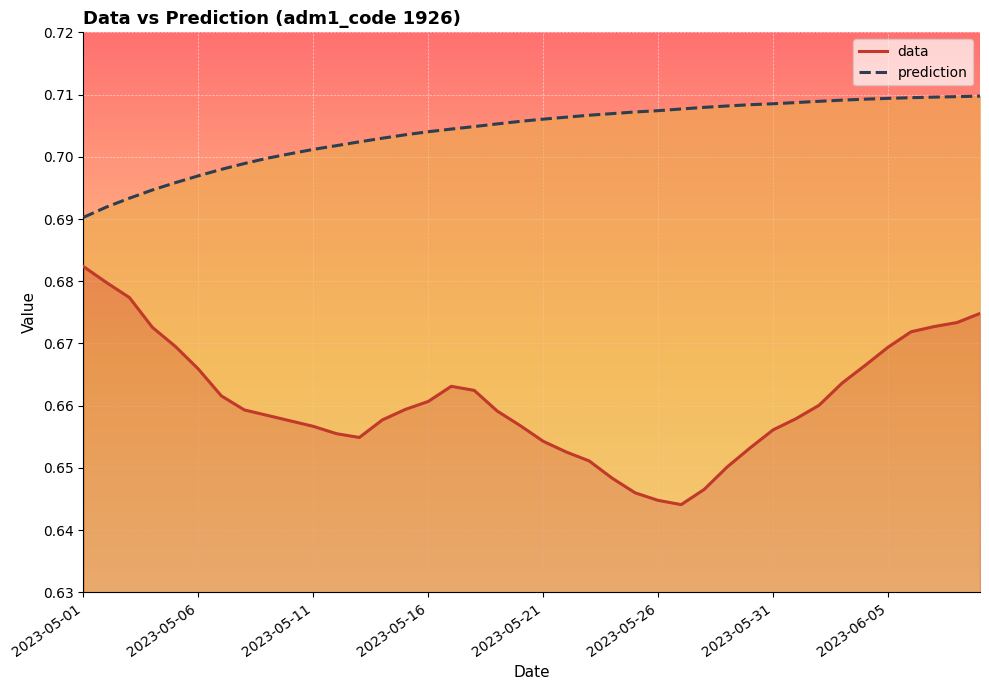

What is the average value of the prediction series?

0.7